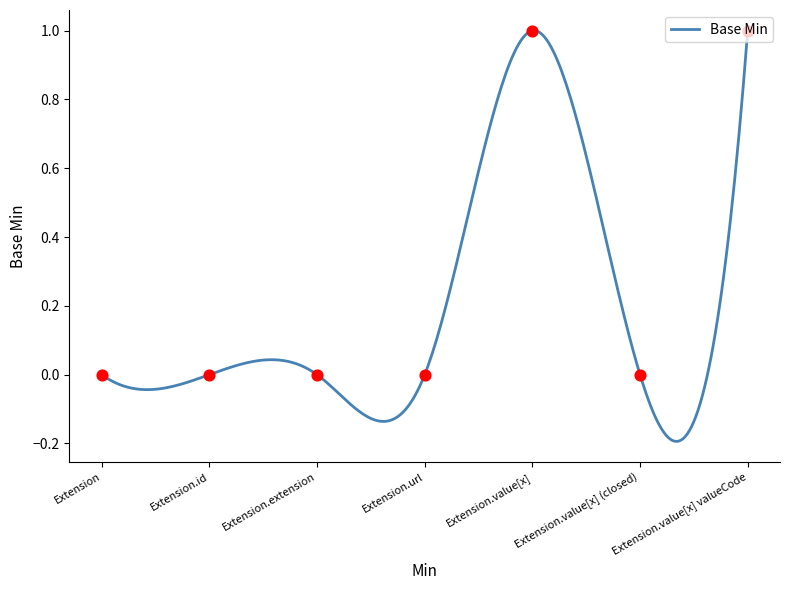

Between Extension and Extension.id, which is larger?

Extension